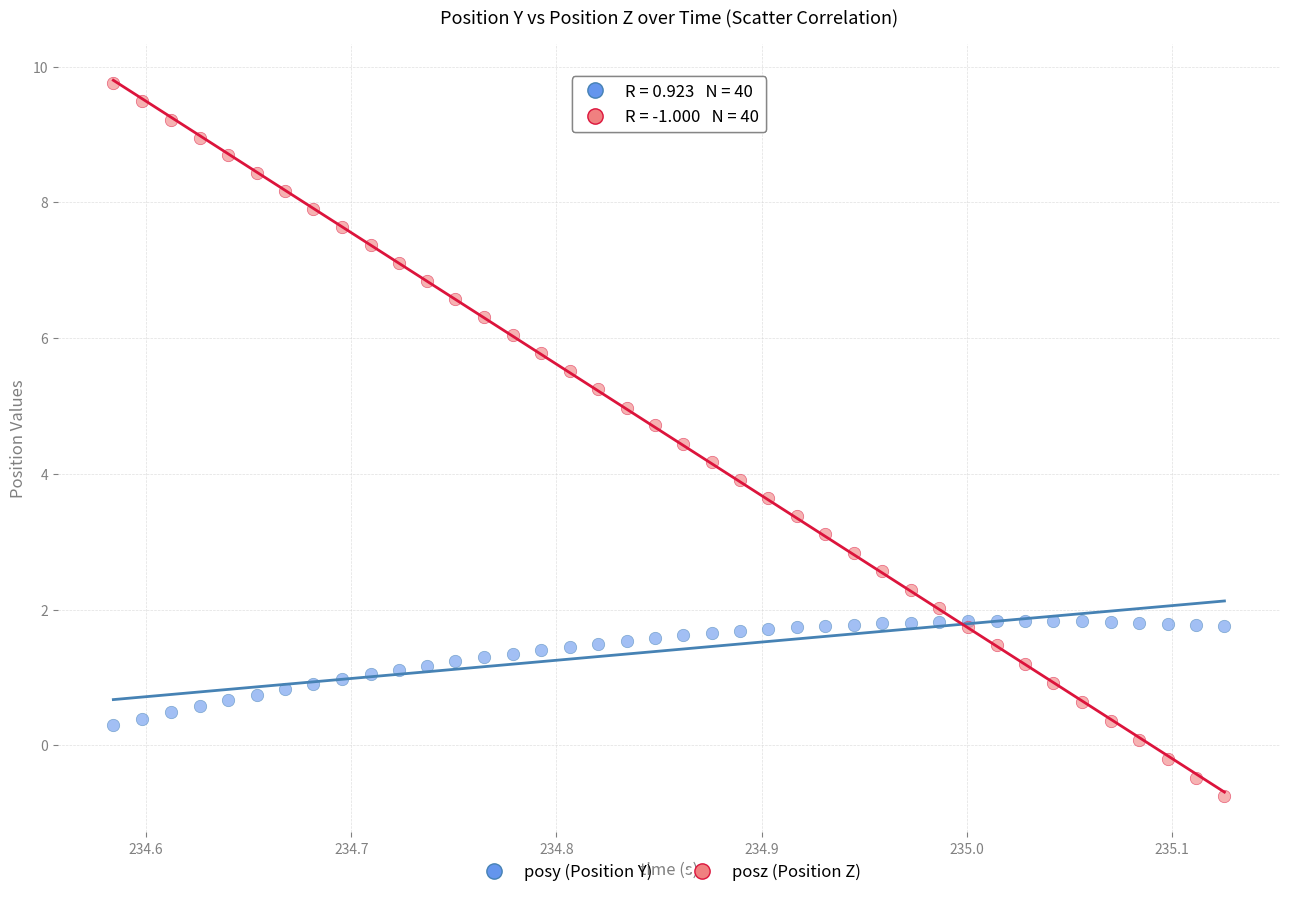

What is the X range (max minus min) for the scatter plot?

0.5